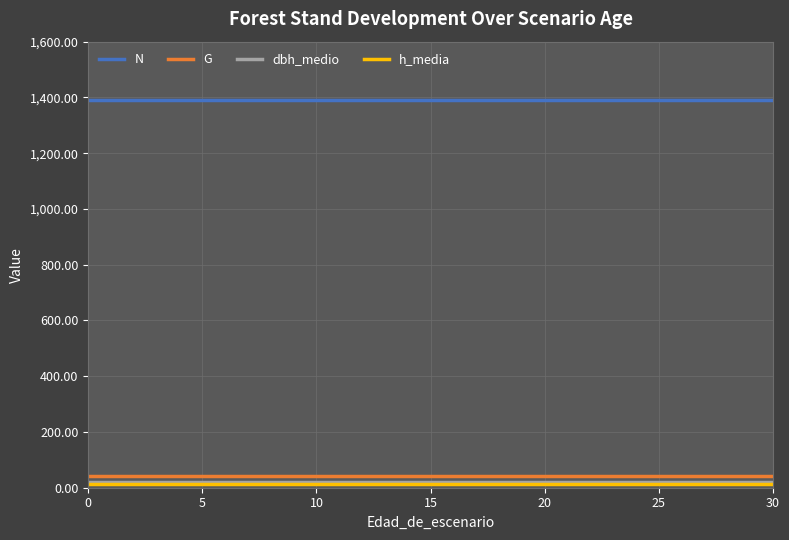

Does the chart have visible grid lines?

Yes